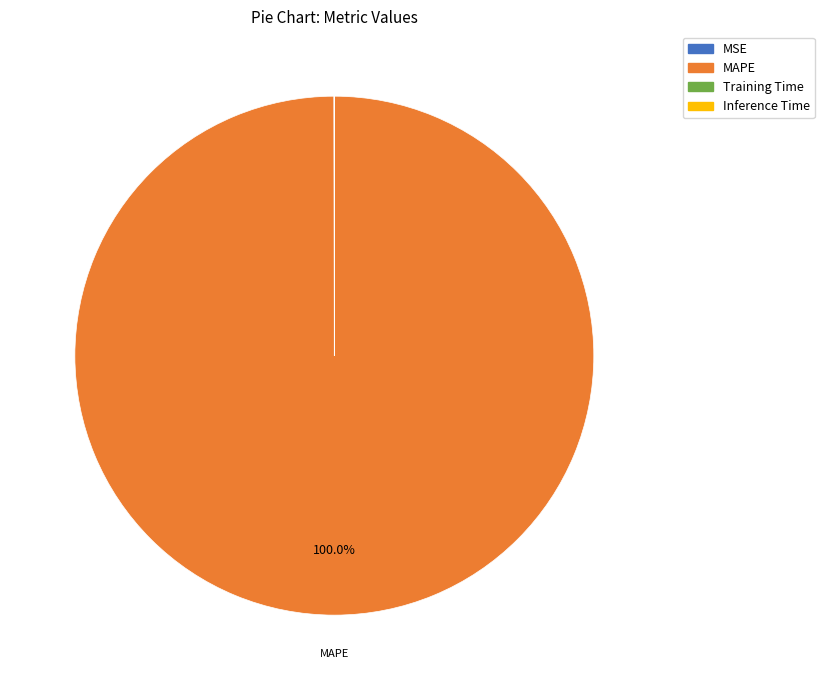

Is there a majority slice in this chart?

Yes